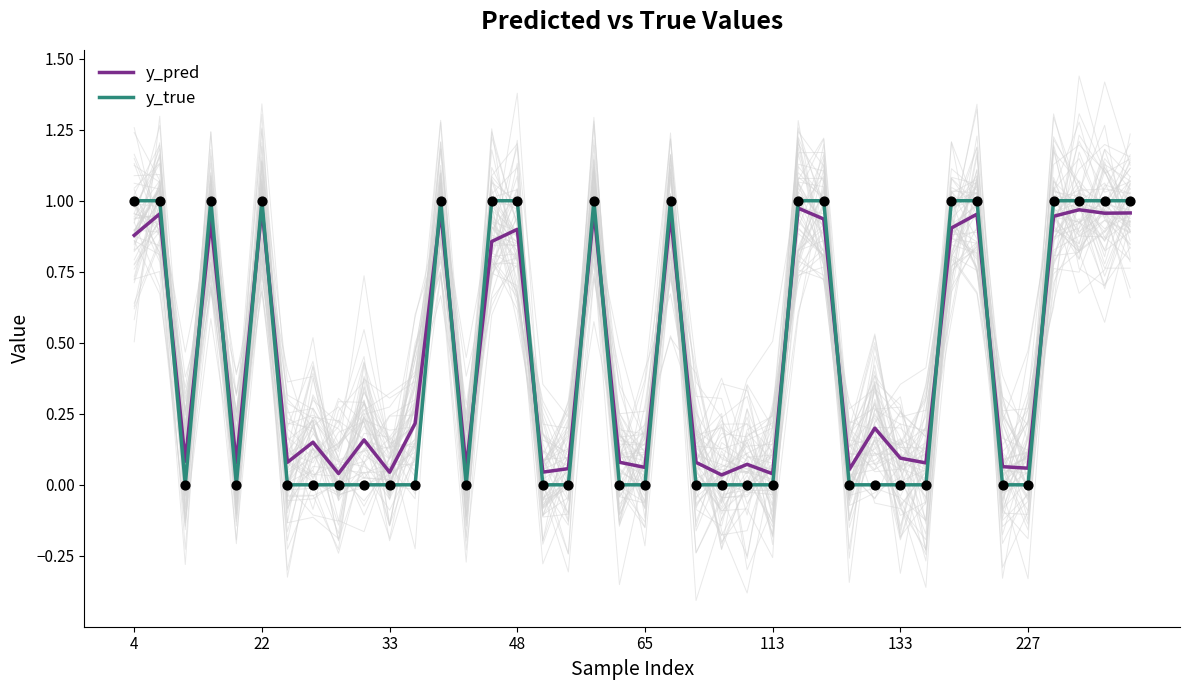

Which series has the largest total across all categories?

y_pred